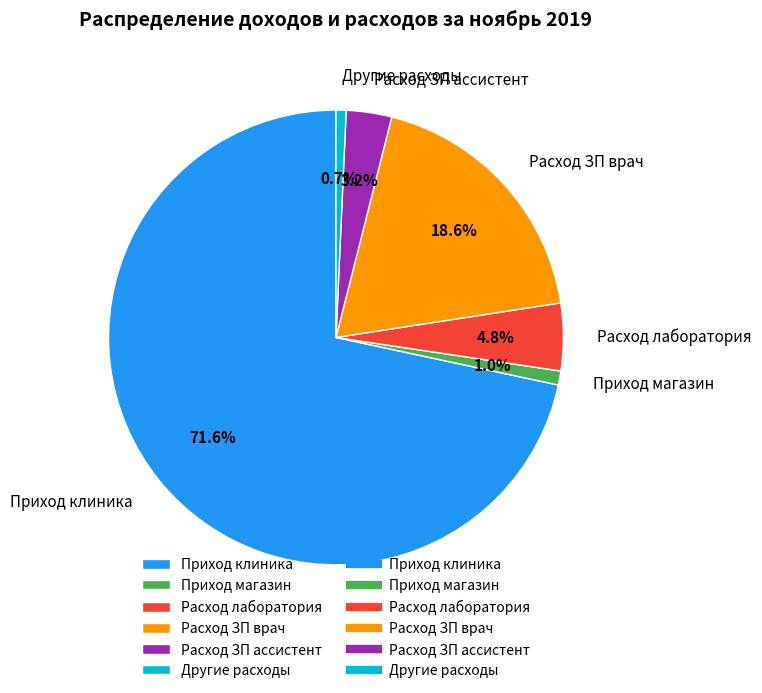

Is there any slice that represents more than half of the pie?

Yes